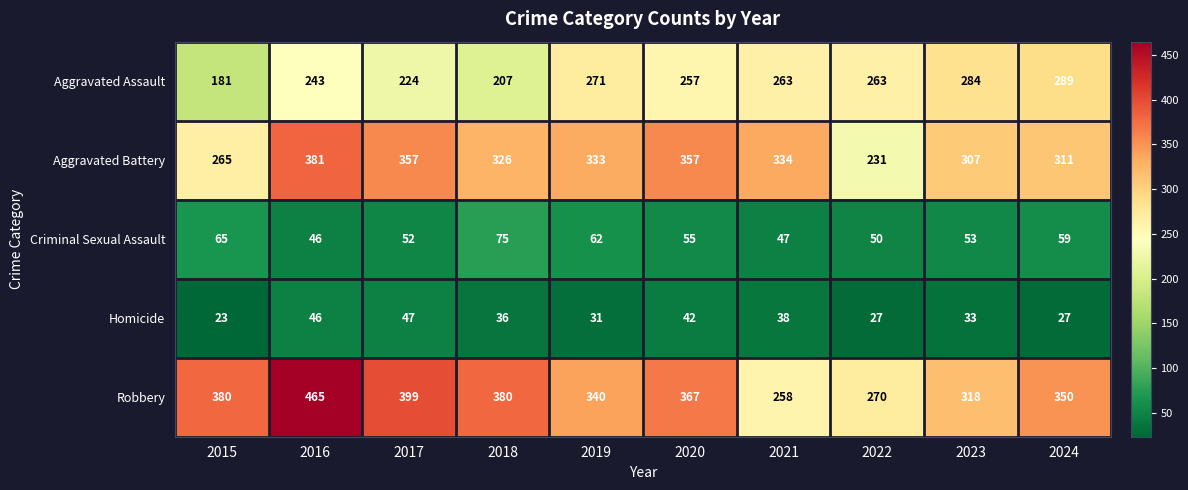

What is the maximum value shown in the chart?

465